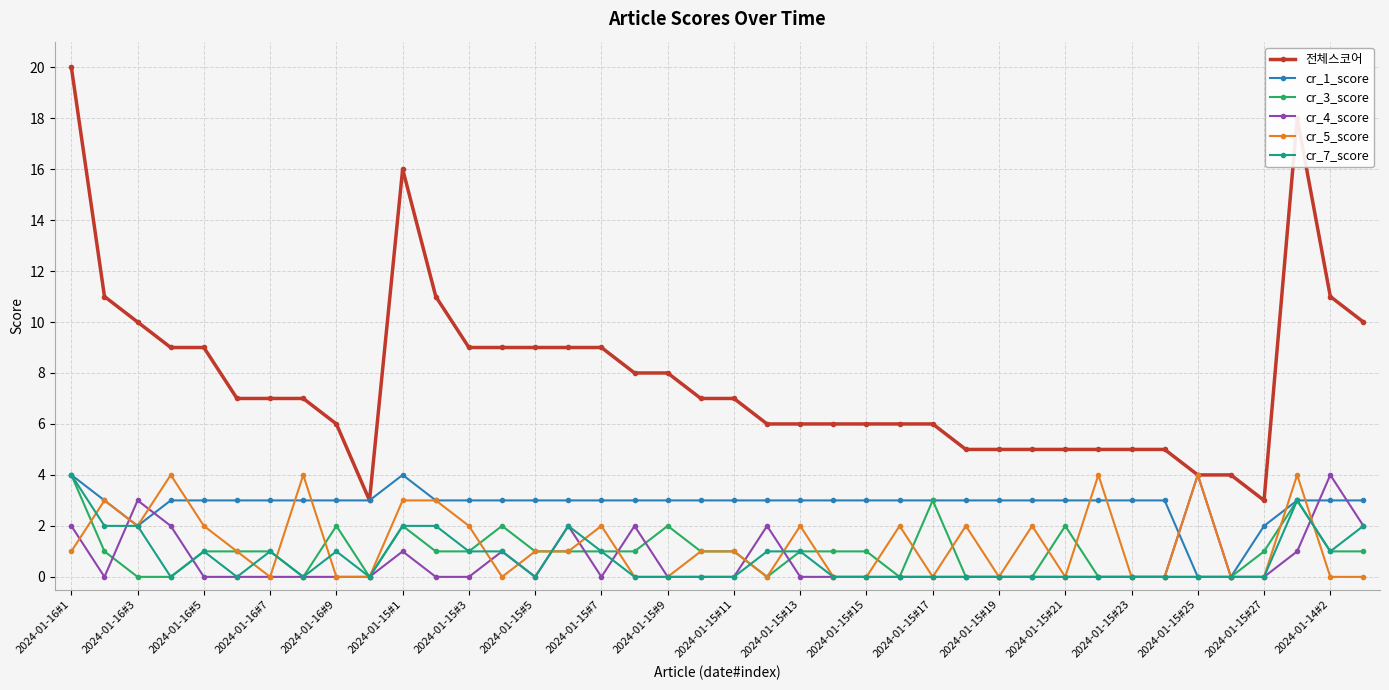

Which series has the largest total across all categories?

전체스코어